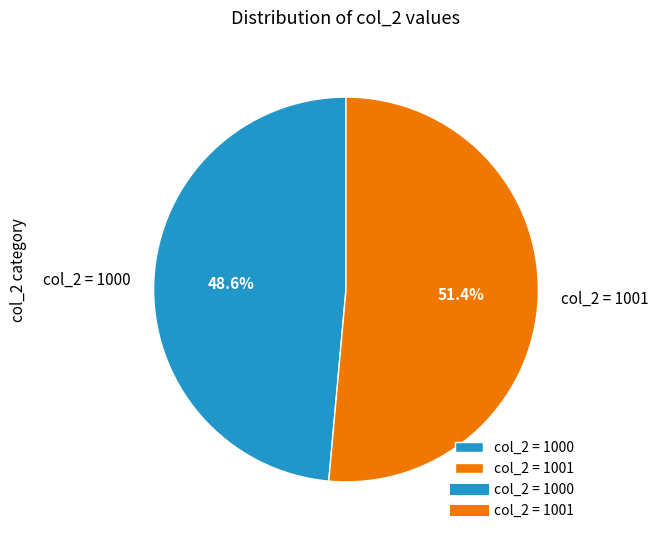

Do col_2 = 1001 and col_2 = 1000 together represent more than half of the pie?

Yes